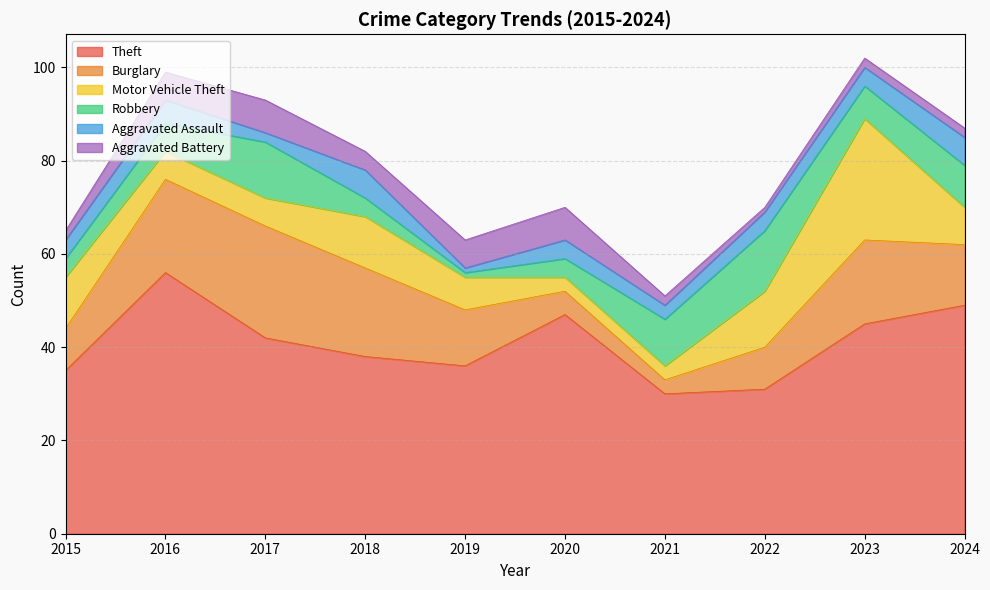

Reading right to left, what are all the values shown in this chart?

Theft: 2024=49	2023=45	2022=31	2021=30	2020=47	2019=36	2018=38	2017=42	2016=56	2015=35
Burglary: 2024=13	2023=18	2022=9	2021=3	2020=5	2019=12	2018=19	2017=24	2016=20	2015=9
Motor Vehicle Theft: 2024=8	2023=26	2022=12	2021=3	2020=3	2019=7	2018=11	2017=6	2016=6	2015=11
Robbery: 2024=9	2023=7	2022=13	2021=10	2020=4	2019=1	2018=4	2017=12	2016=6	2015=4
Aggravated Assault: 2024=6	2023=4	2022=4	2021=3	2020=4	2019=1	2018=6	2017=2	2016=5	2015=4
Aggravated Battery: 2024=2	2023=2	2022=1	2021=2	2020=7	2019=6	2018=4	2017=7	2016=6	2015=2